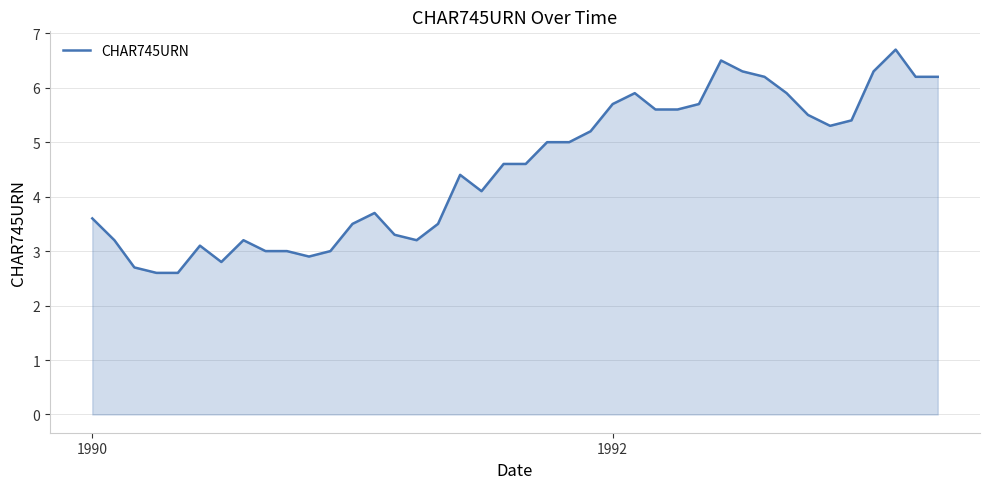

What is the smallest value displayed?

2.6